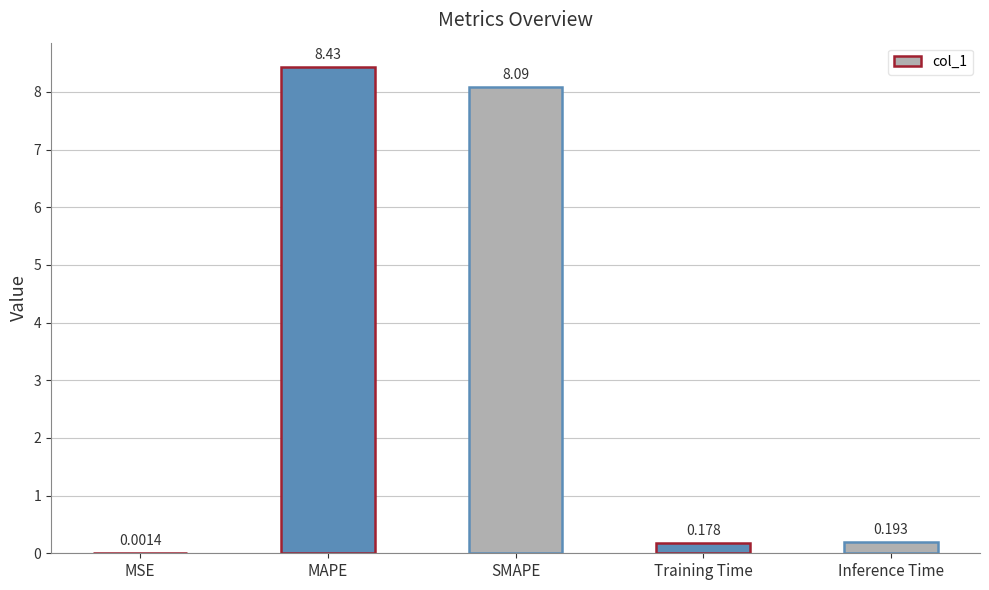

What is the sum of all values?

16.9